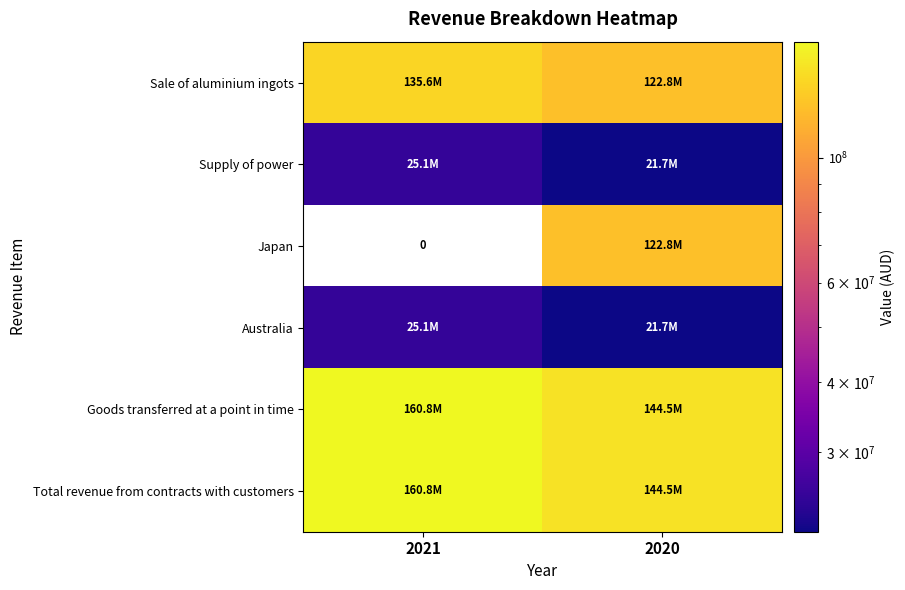

Rank the series at 2021 from highest to lowest value.

Goods transferred at a point in time, Total revenue from contracts with customers, Sale of aluminium ingots, Supply of power, Australia, Japan